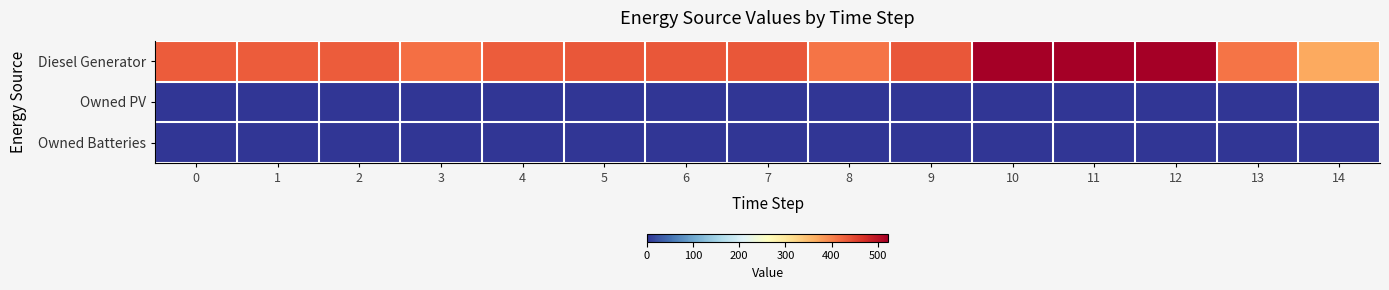

Count the number of categories in the chart.

15